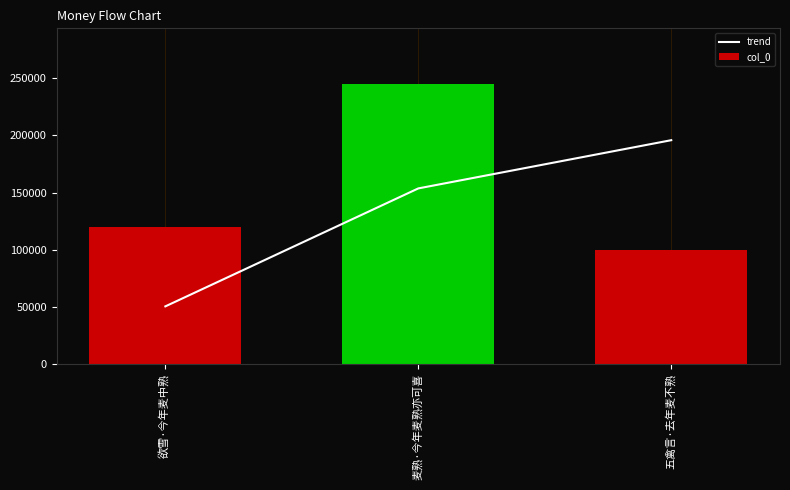

How many groups of bars are there?

3